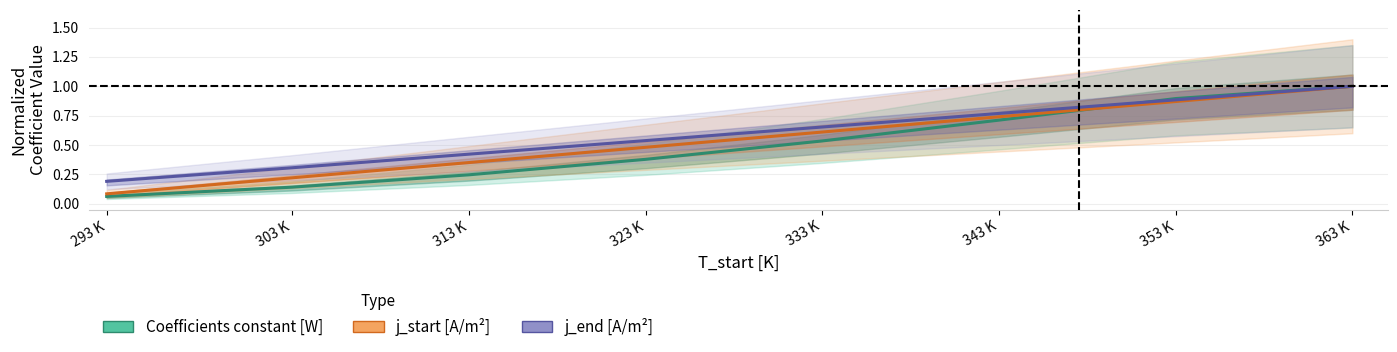

Which label corresponds to the largest value in the chart?

363 K